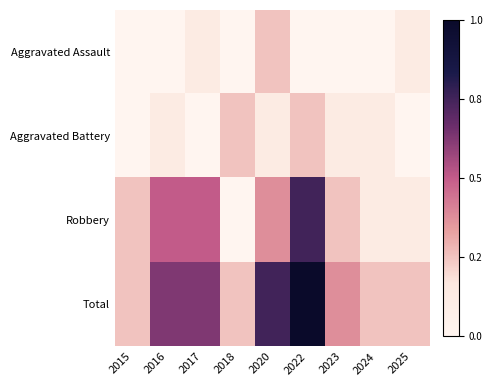

Rank the series by their maximum value, from lowest to highest.

Aggravated Assault, Aggravated Battery, Robbery, Total